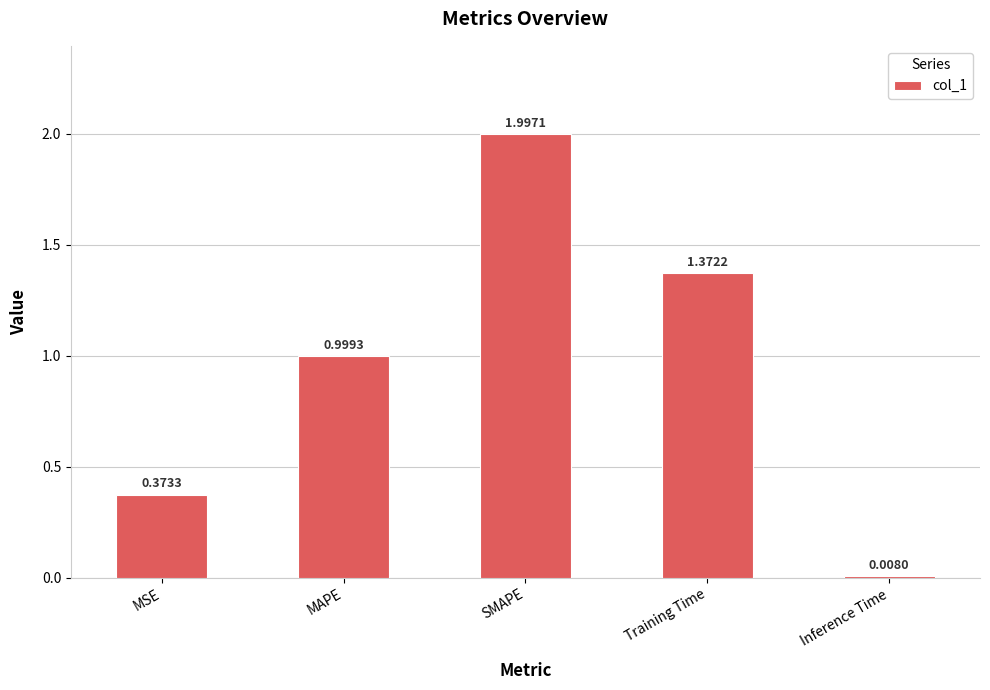

What is the label of the 4th bar from the left?

Training Time